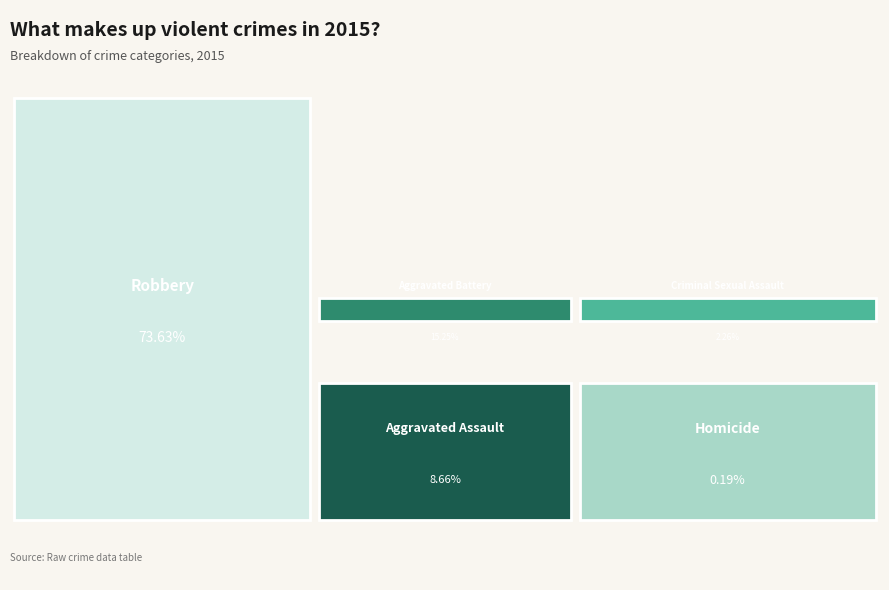

Which has a higher value, Homicide or Aggravated Assault?

Aggravated Assault